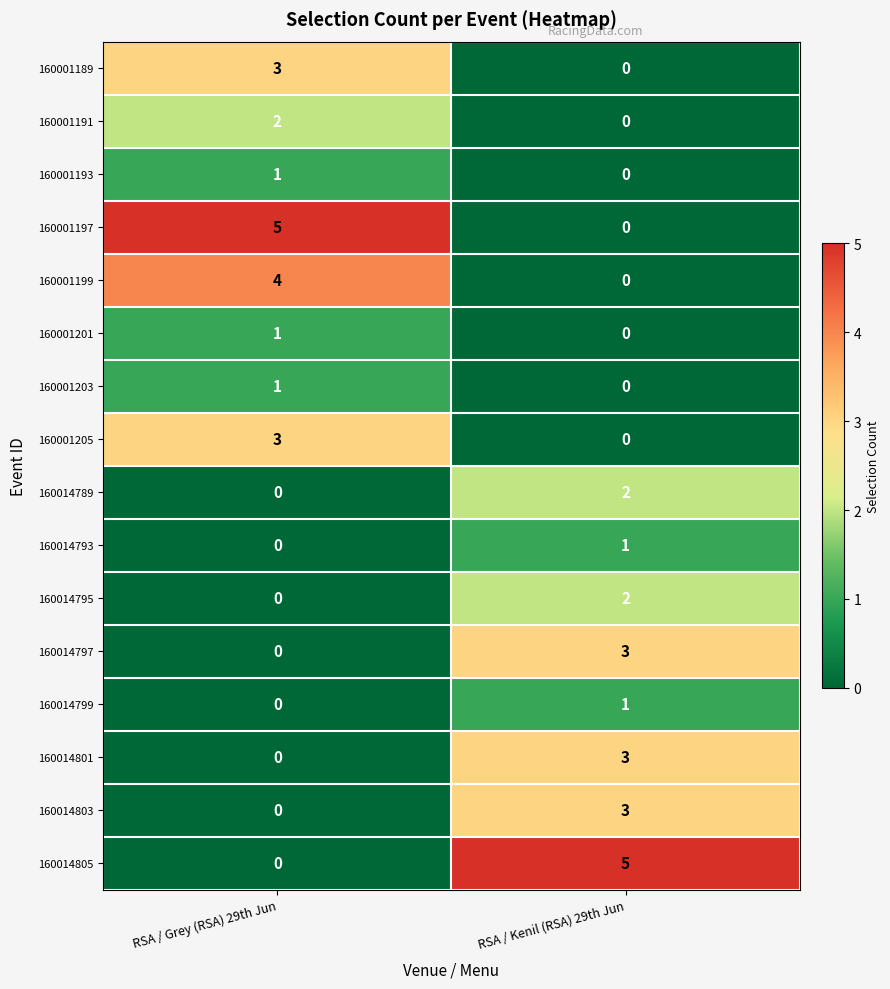

What is the total value across all series at RSA / Grey (RSA) 29th Jun?

20